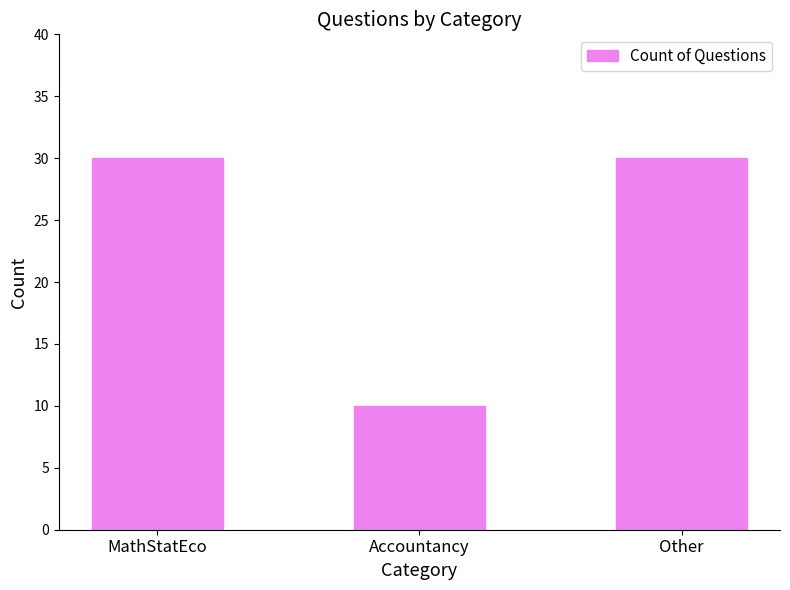

How many bars are there in total?

3